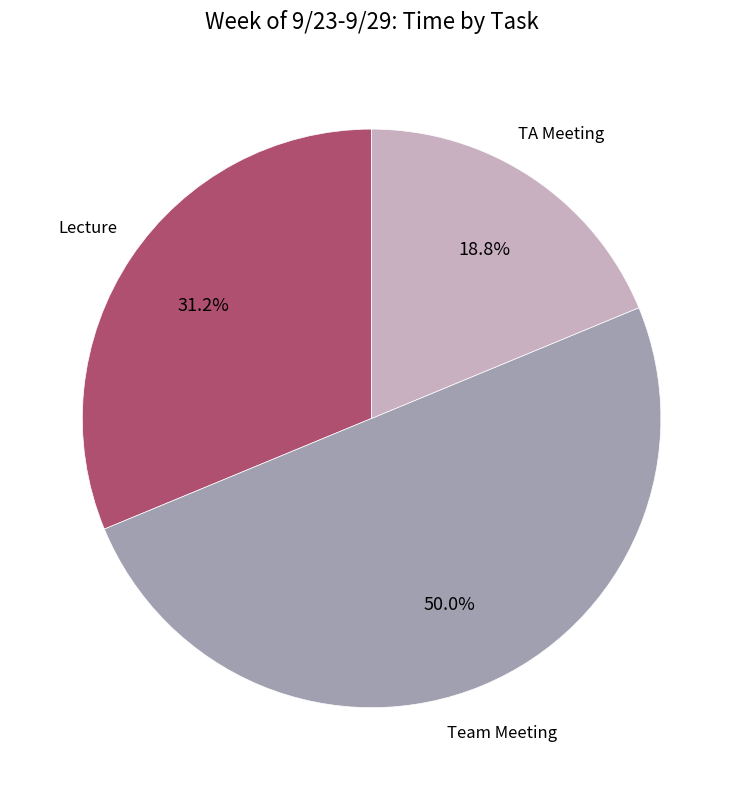

Is Lecture the majority of the pie?

No